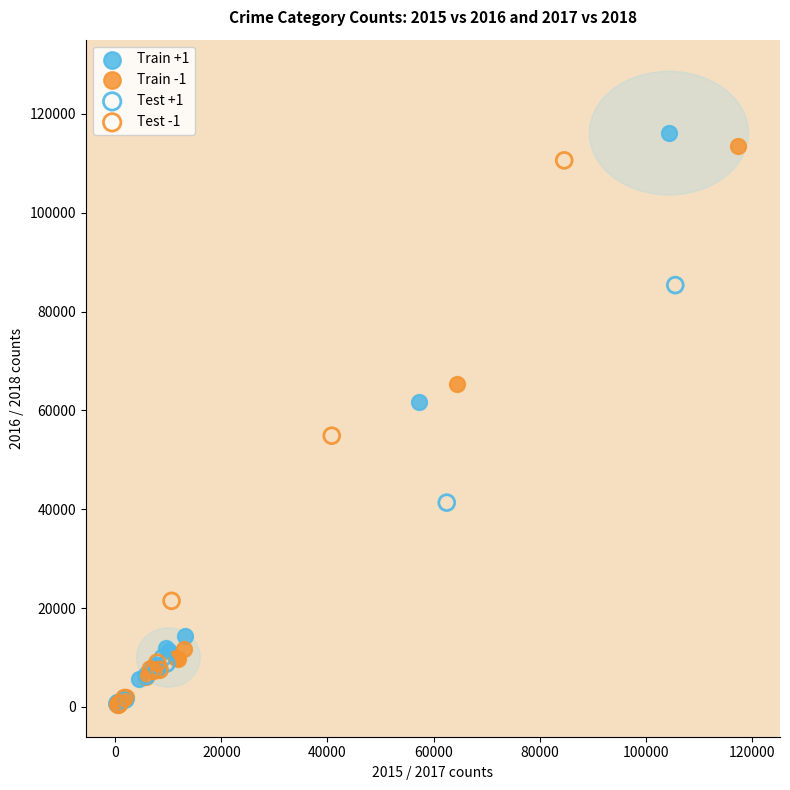

Which series has the widest spread of Y values?

Train +1